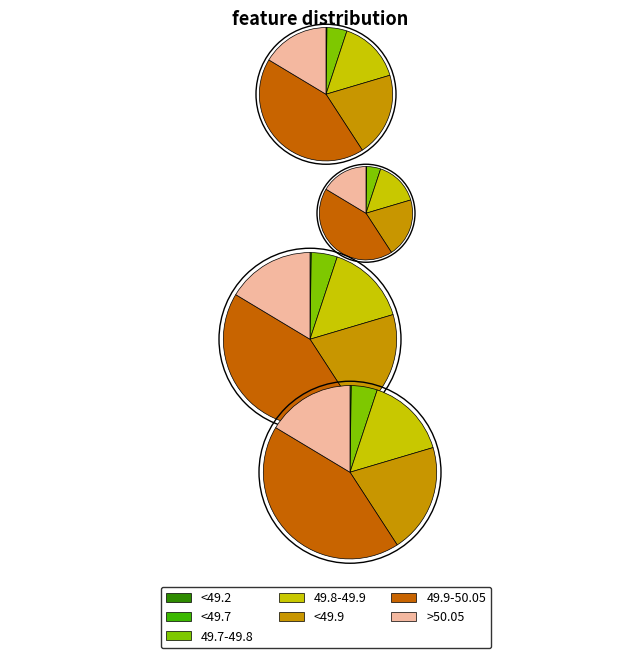

To the nearest percent, what is the difference between the largest and smallest slice percentages?

43%